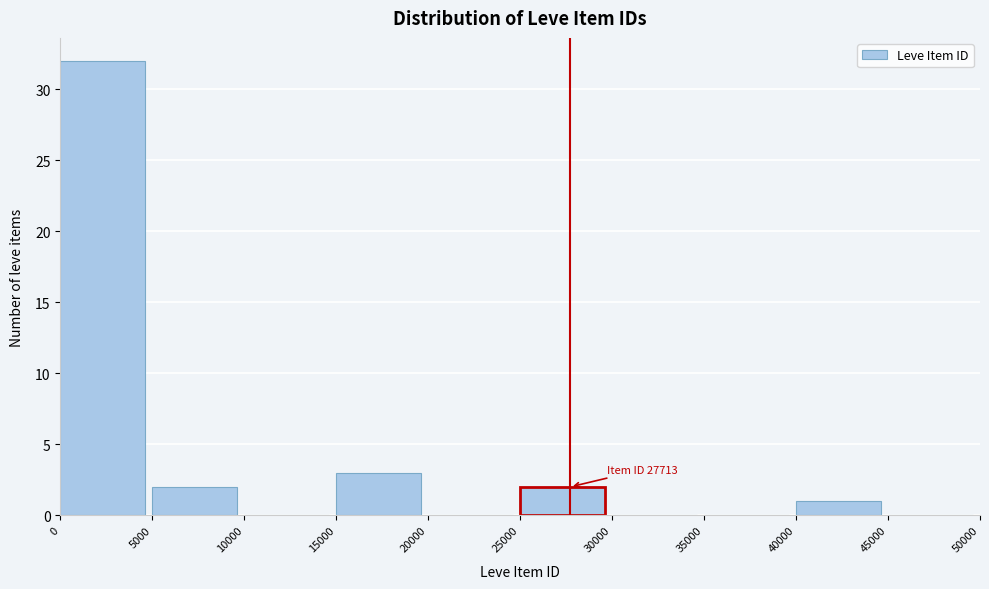

Which range on the x-axis has the tallest bar?

0 to 5000